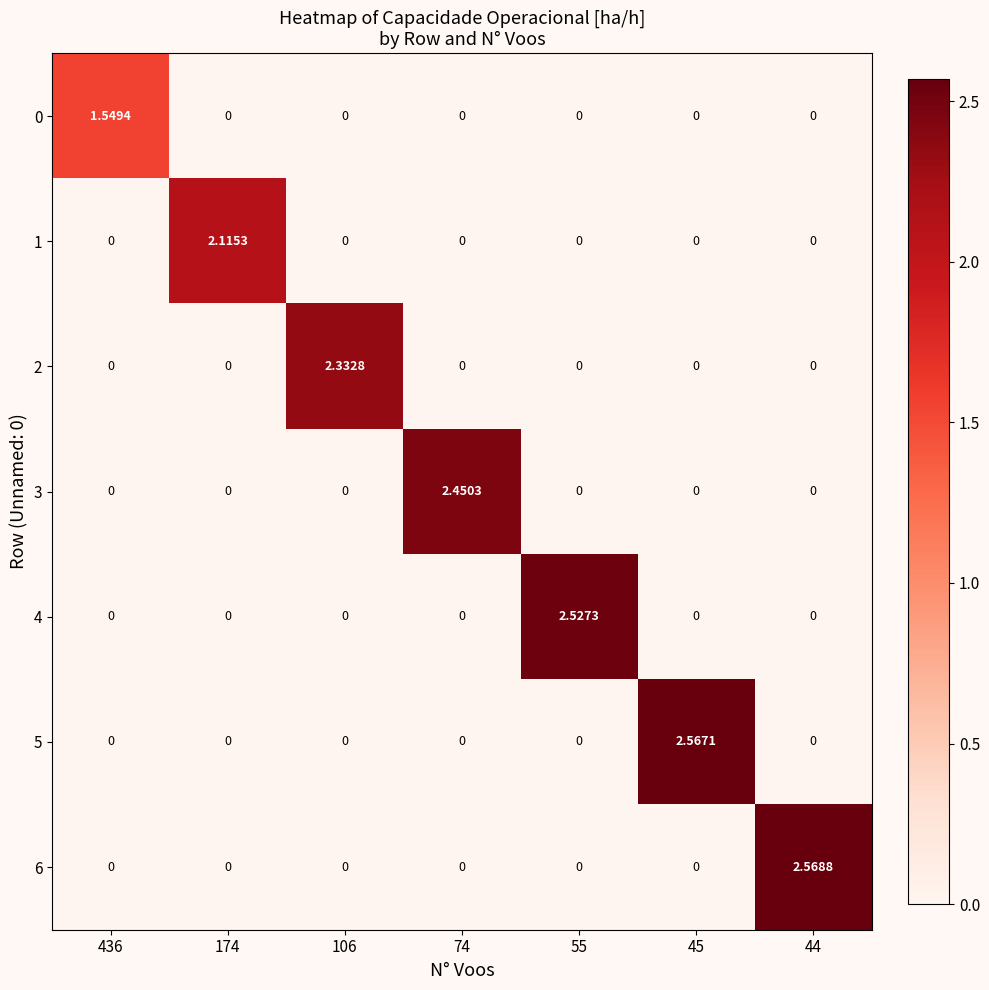

How many categories are shown in the chart?

7